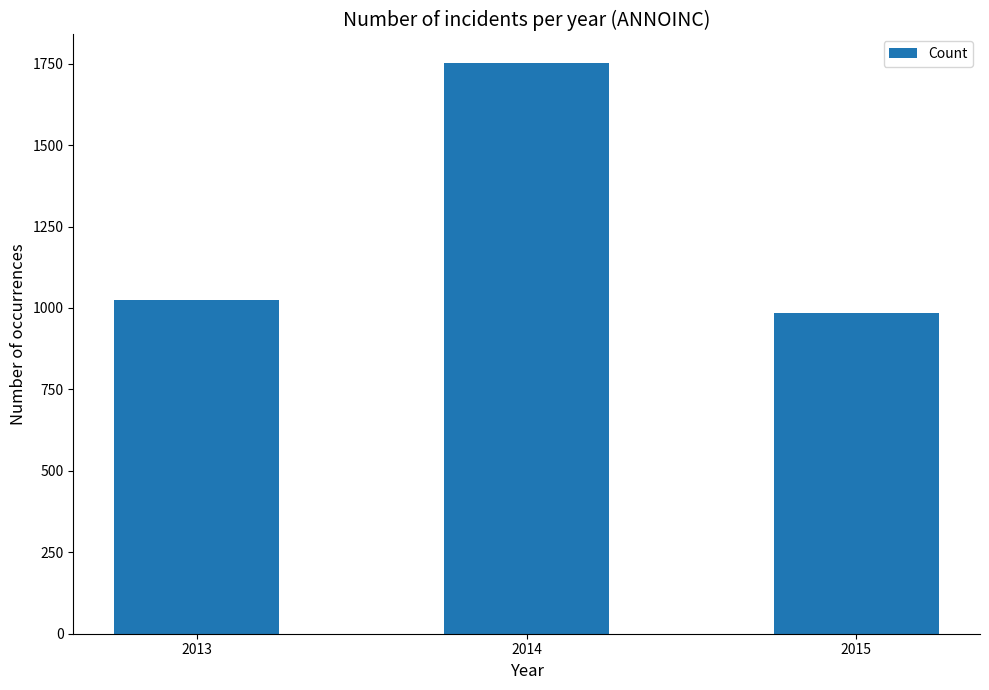

List the labels in order of value, largest first.

2014, 2013, 2015